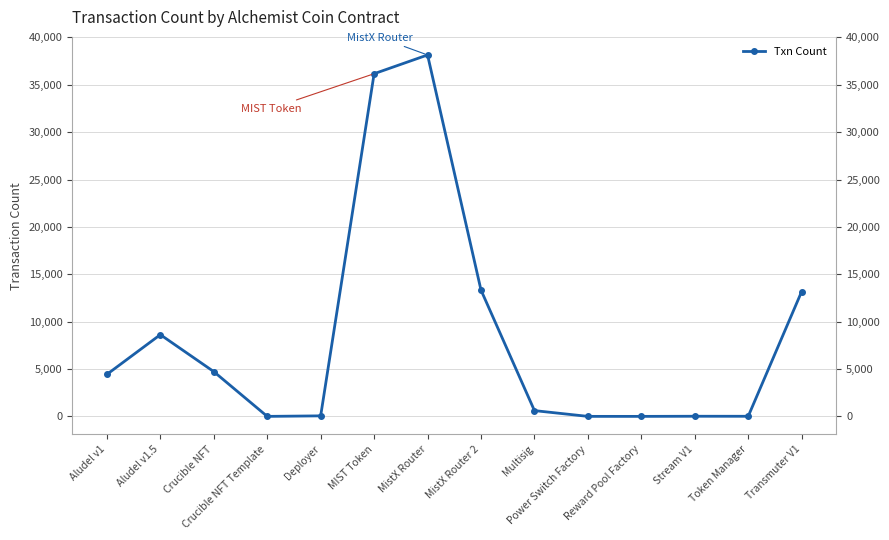

What is the difference between the values at Aludel v1 and Power Switch Factory?

4431